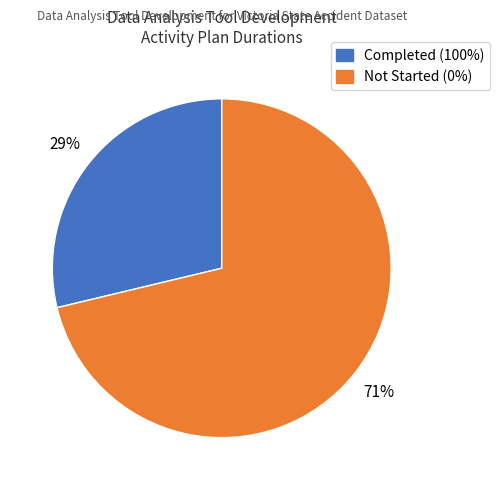

Is there a majority slice in this chart?

Yes